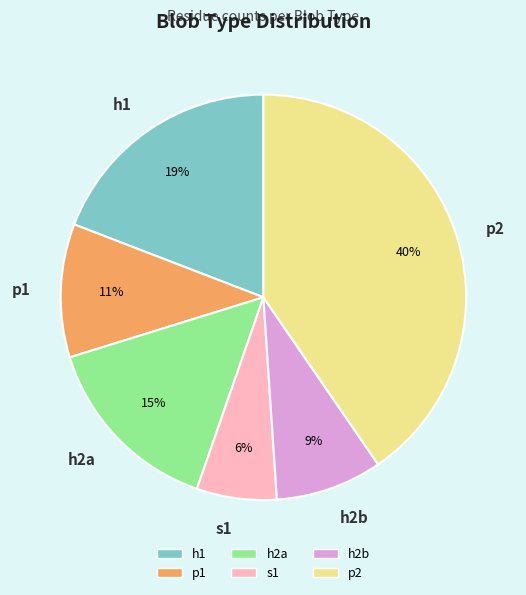

Count the number of slices in the pie.

6